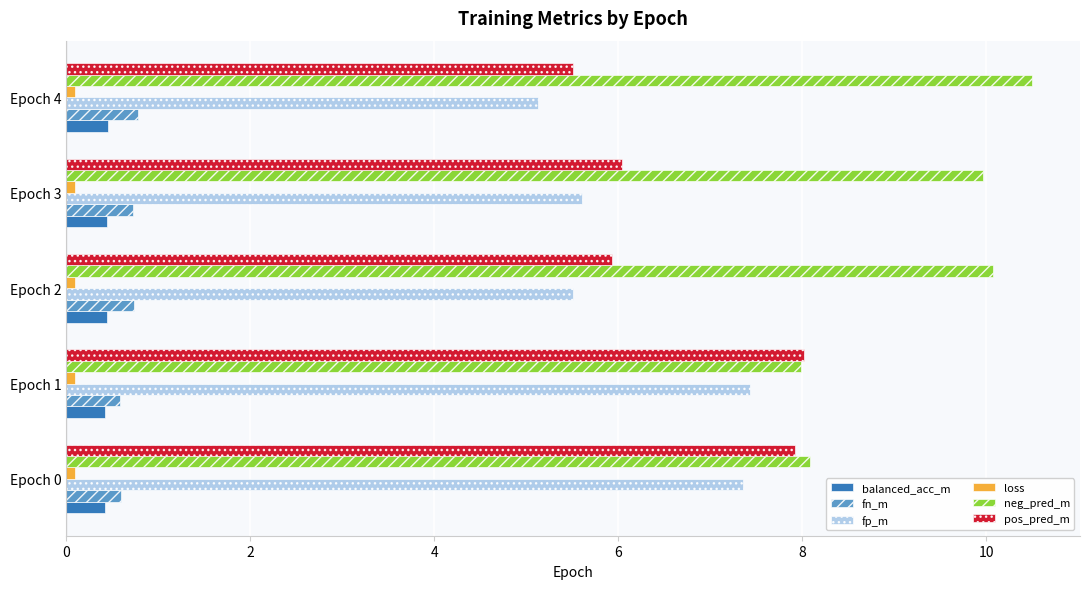

Count the number of categories in the chart.

5